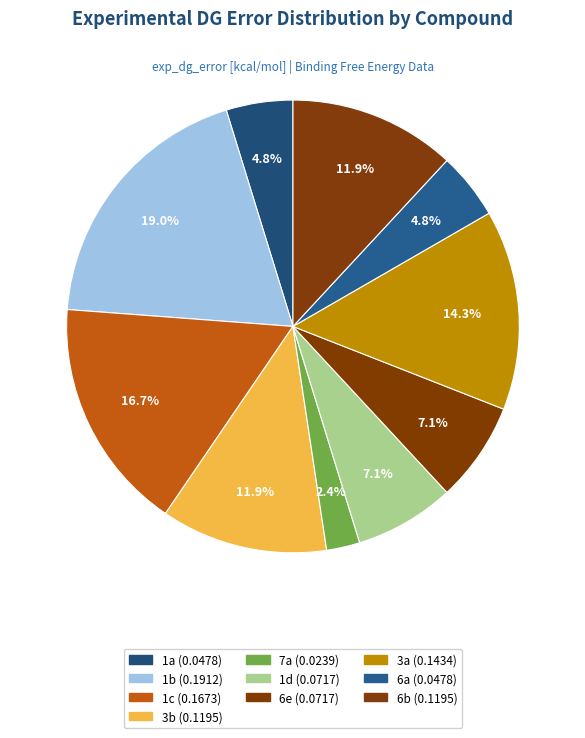

How many slices are in this pie chart?

10